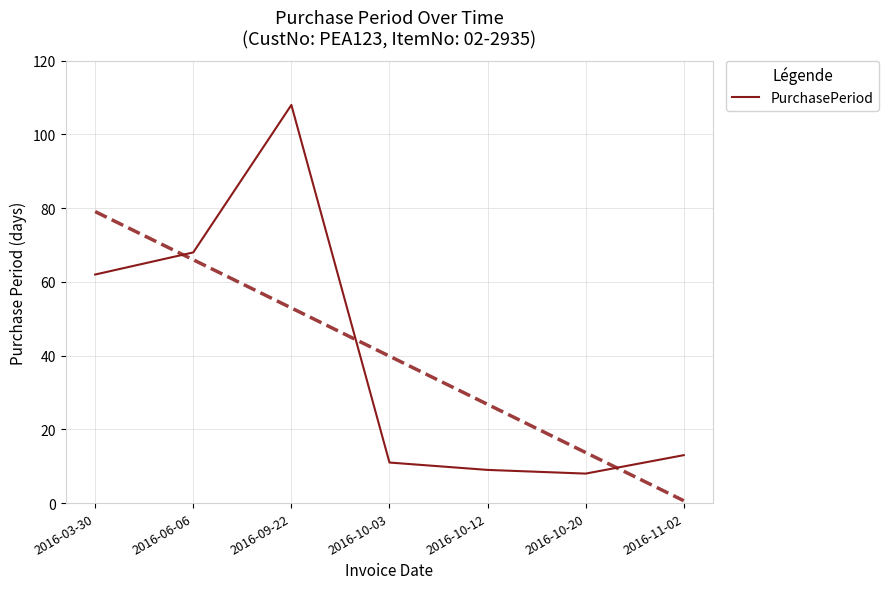

How many data points does each series have?

7